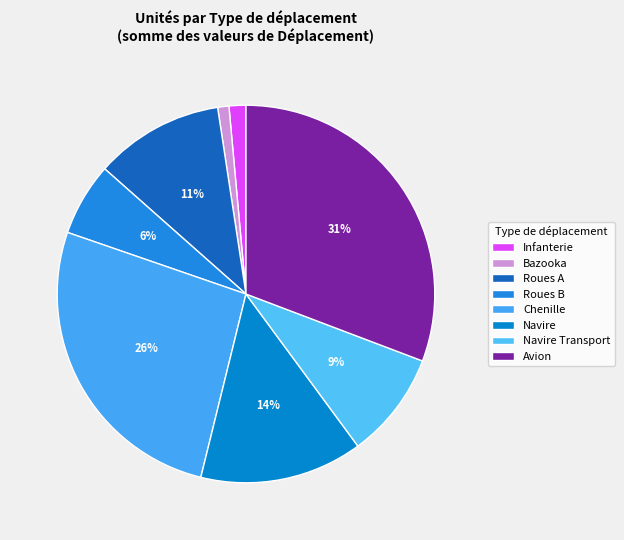

How many slices are in this pie chart?

8